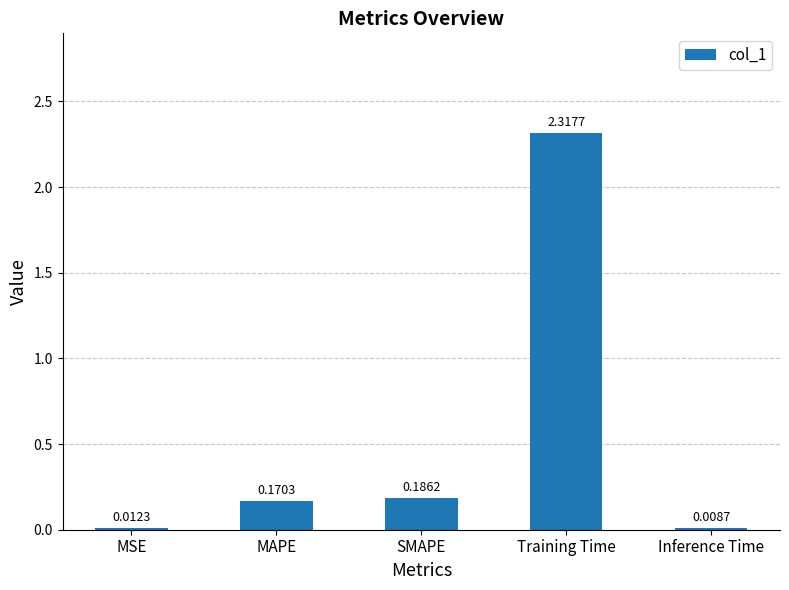

List the labels in order of value, smallest first.

Inference Time, MSE, MAPE, SMAPE, Training Time